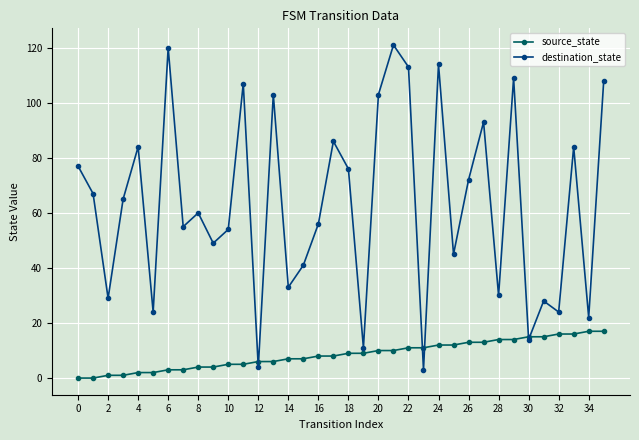

Does the chart display data point markers on the line(s)?

Yes